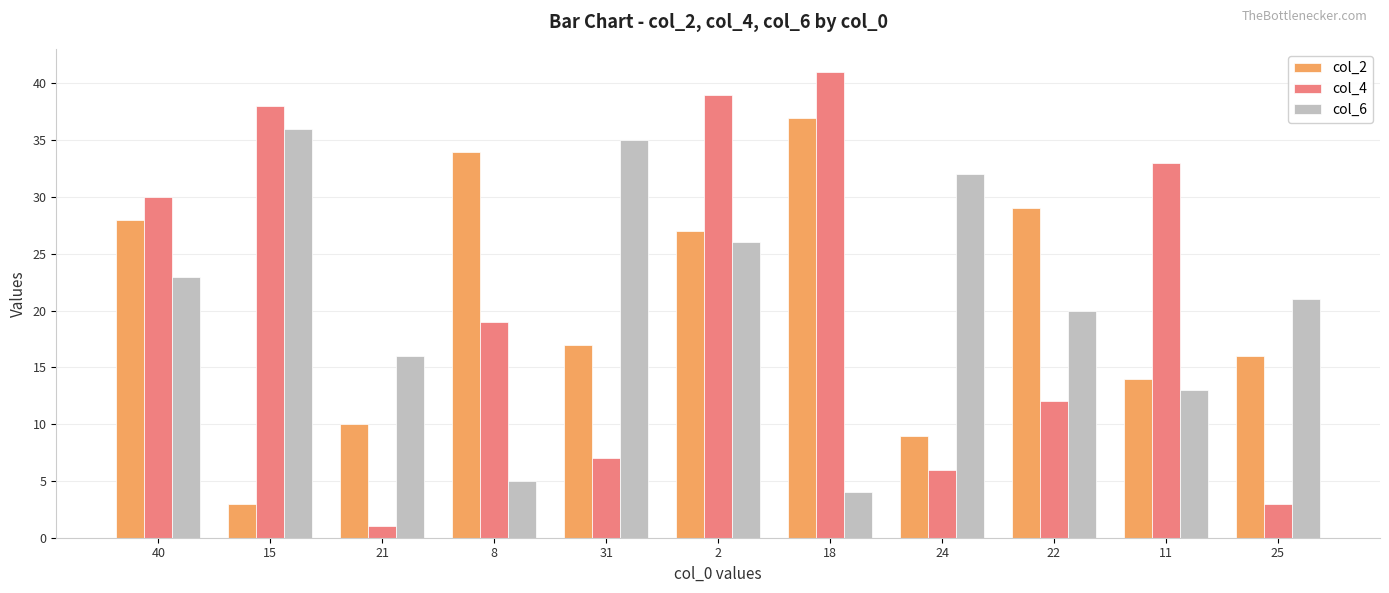

Which category has the highest value in the col_2 series?

18